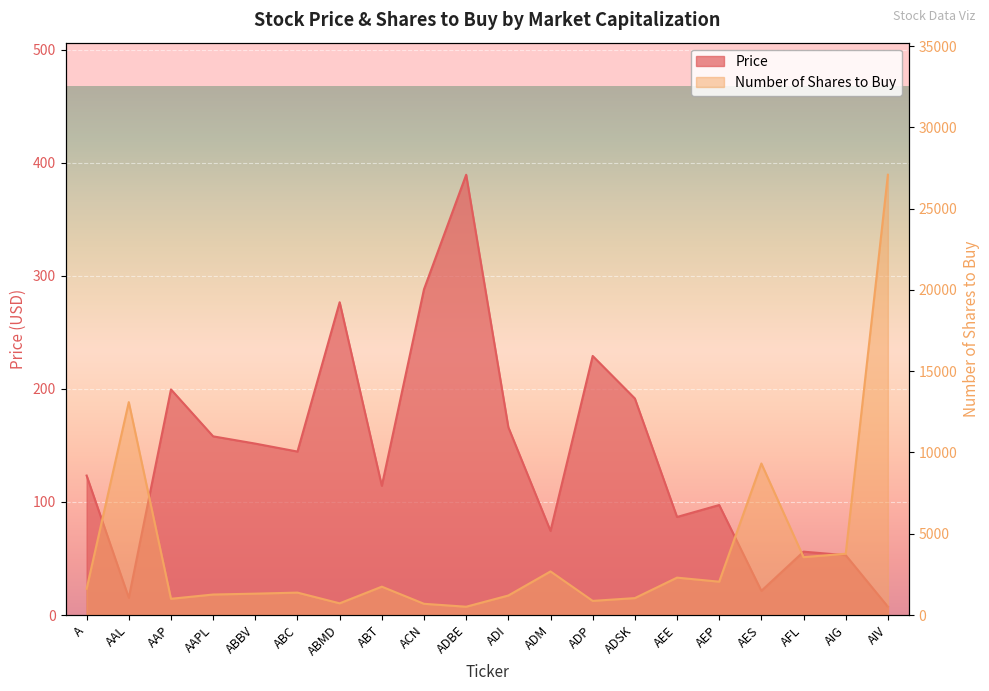

Reading right to left, transcribe all the data shown in this chart.

Price: AIV=7.4	AIG=52.9	AFL=56.0	AES=21.4	AEP=97.3	AEE=86.7	ADSK=191.5	ADP=229.1	ADM=74.4	ADI=166.1	ADBE=389.3	ACN=288.0	ABT=114.3	ABMD=276.6	ABC=144.5	ABBV=151.6	AAPL=158.0	AAP=199.5	AAL=15.2	A=123.3
Number of Shares to Buy: AIV=27082.0	AIG=3771.0	AFL=3561.0	AES=9322.0	AEP=2052.0	AEE=2301.0	ADSK=1042.0	ADP=871.0	ADM=2683.0	ADI=1202.0	ADBE=512.0	ACN=692.0	ABT=1746.0	ABMD=721.0	ABC=1380.0	ABBV=1316.0	AAPL=1263.0	AAP=1000.0	AAL=13097.0	A=1618.0